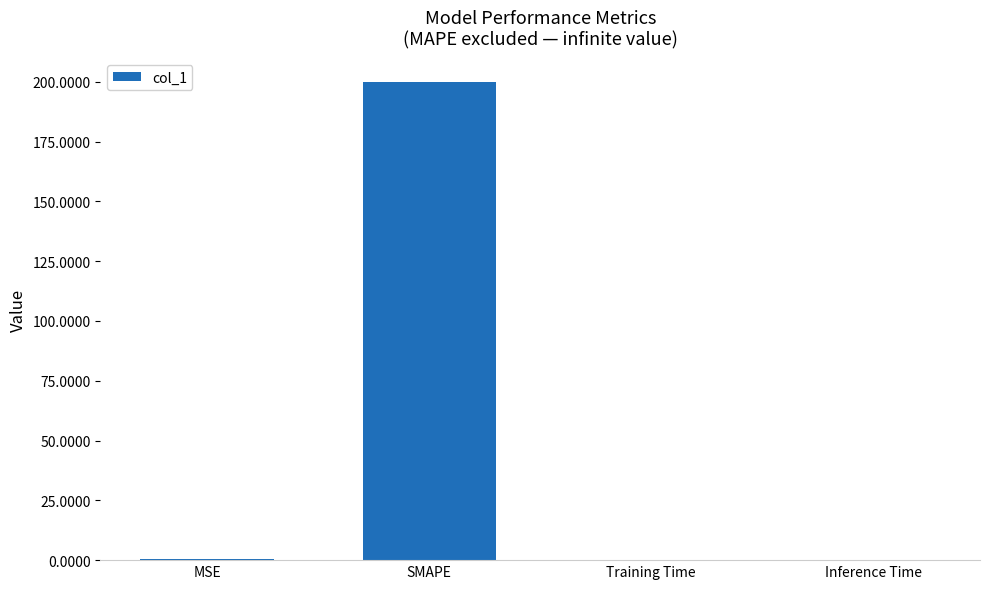

What is the greatest value displayed?

200.0